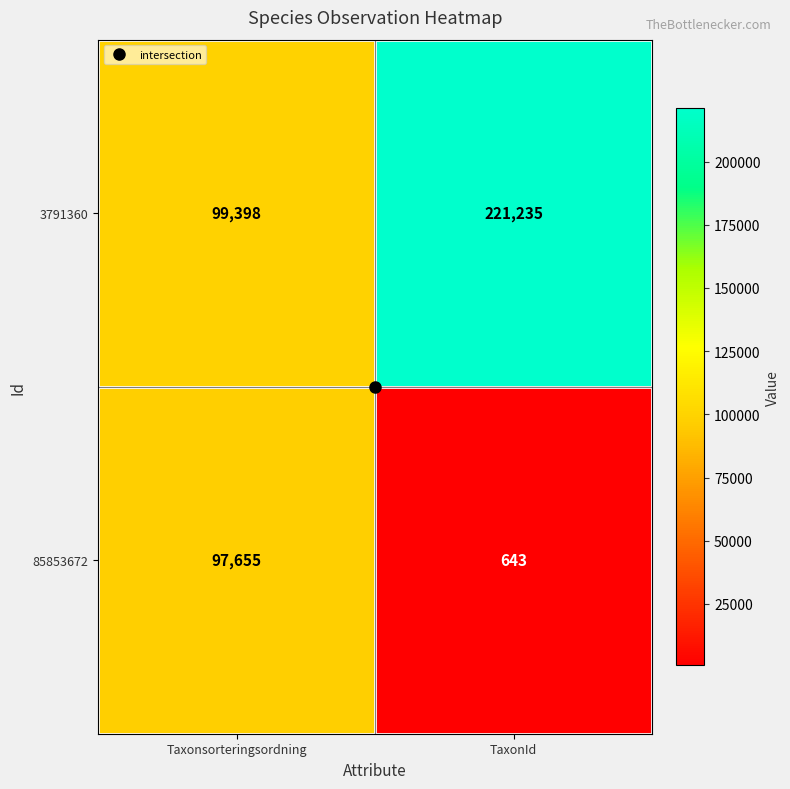

What is the minimum value shown in the chart?

643